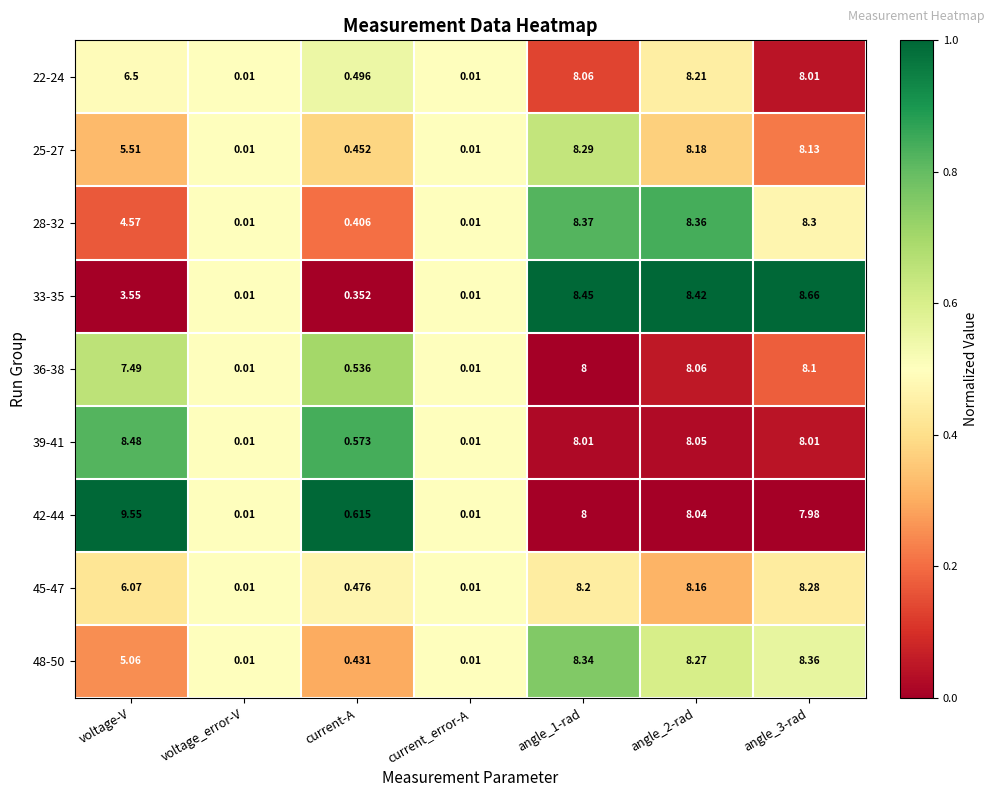

At which category does the chart reach its peak across all series?

voltage-V